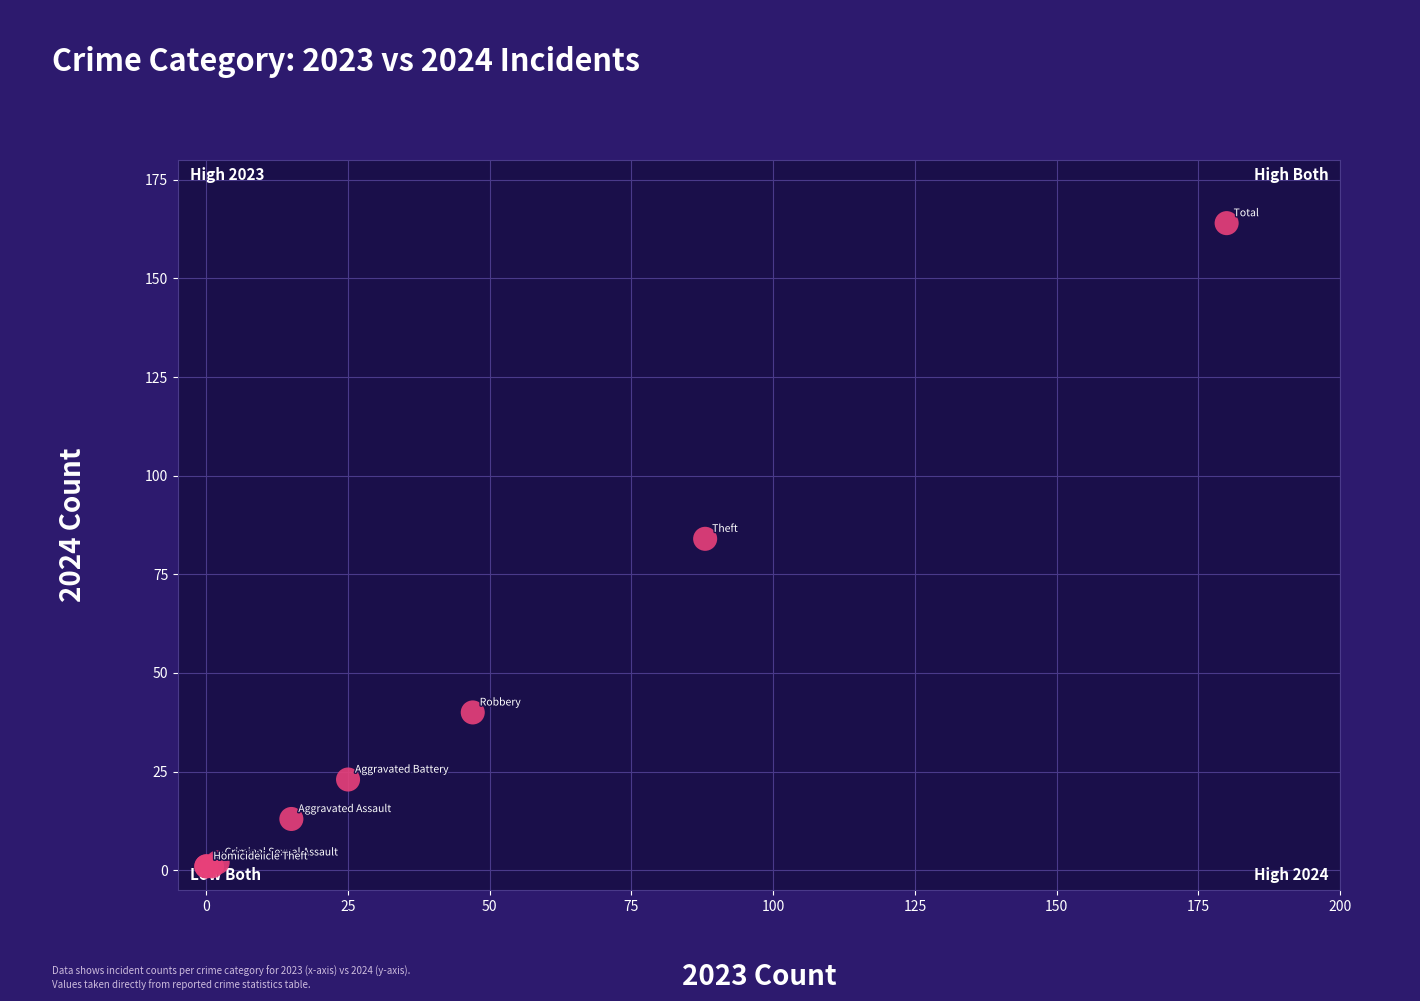

What Y value in the scatter plot is closest to 82?

84